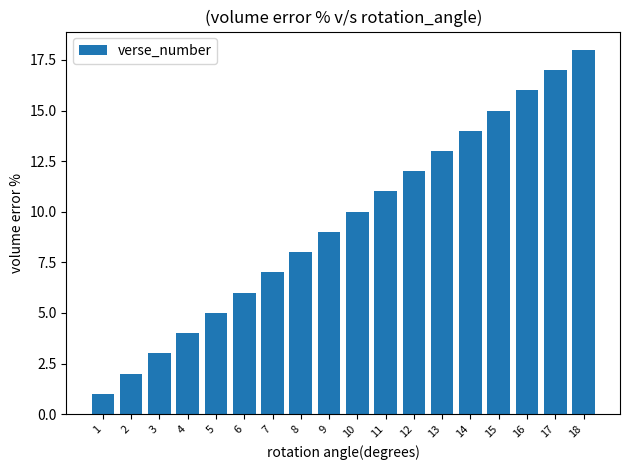

What is the difference between the values at 3 and 4?

1